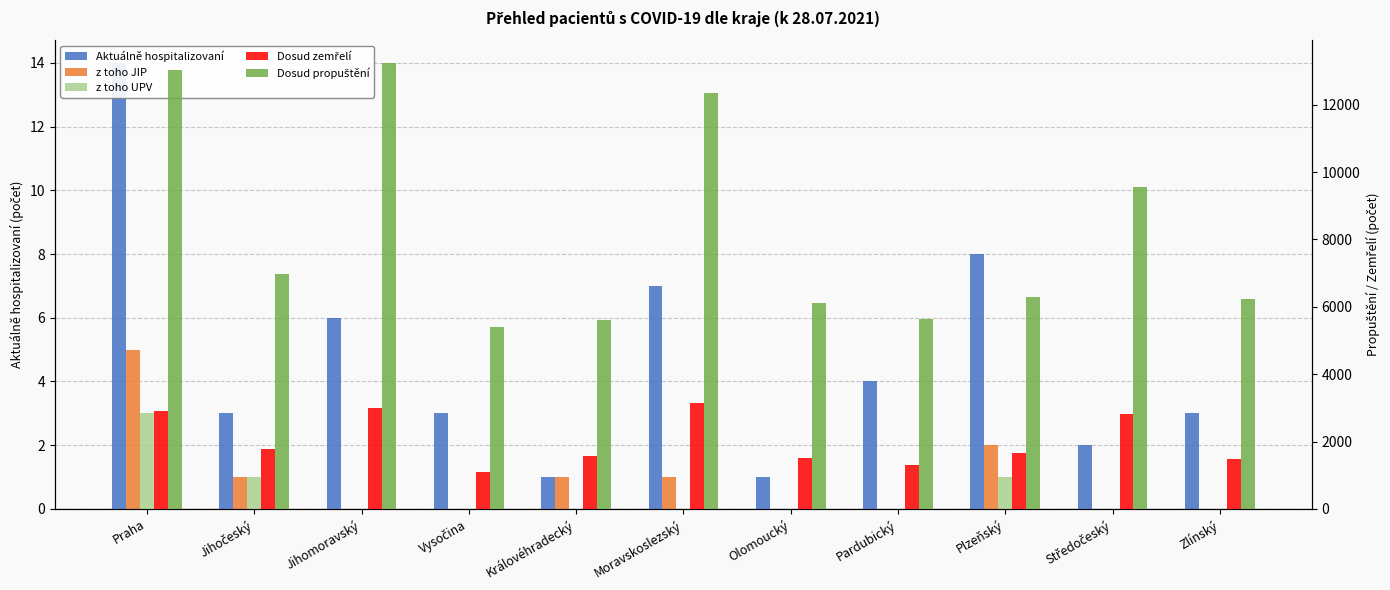

How many bars are there in total?

55